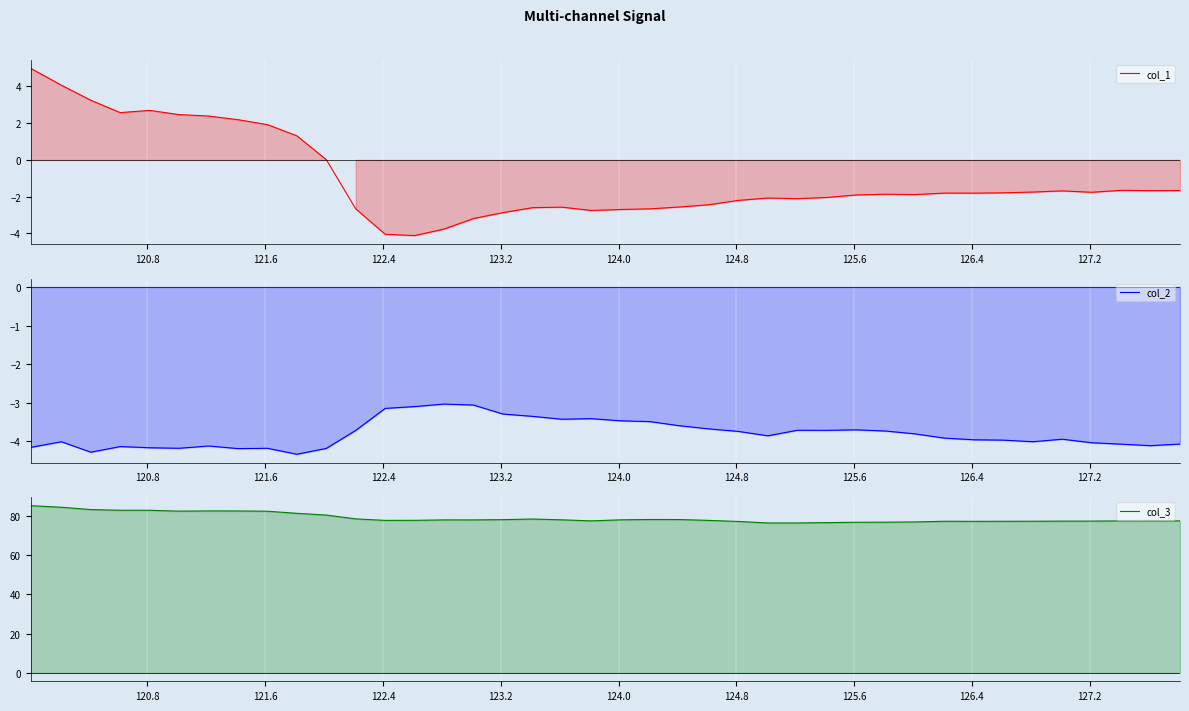

What is the sum of all col_3 values?

3159.0